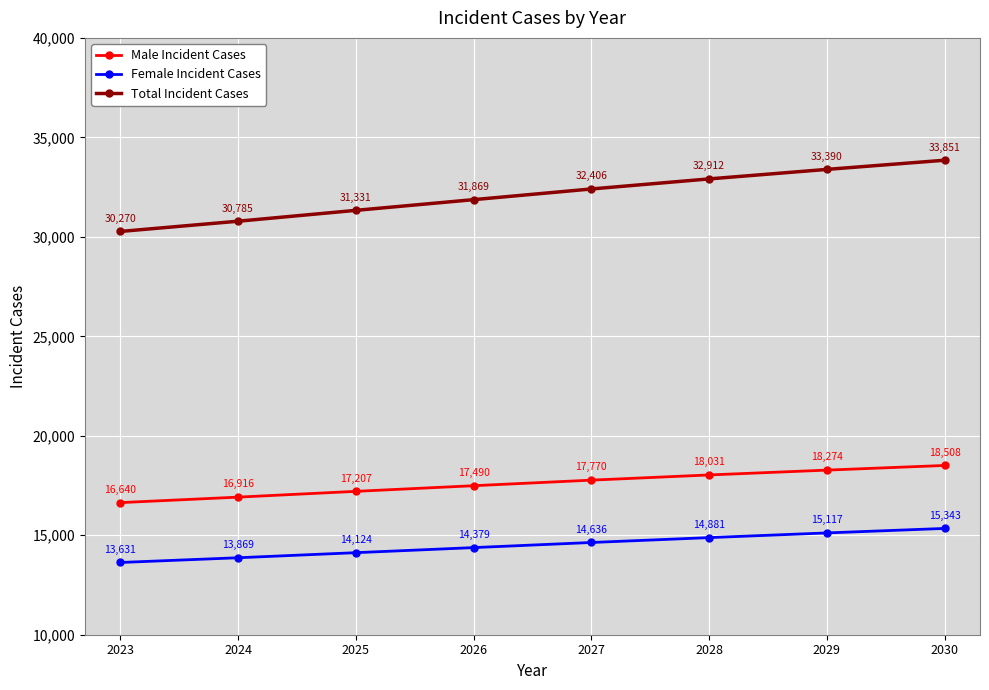

The value of Female Incident Cases at 2026 is 22051. True or false?

False